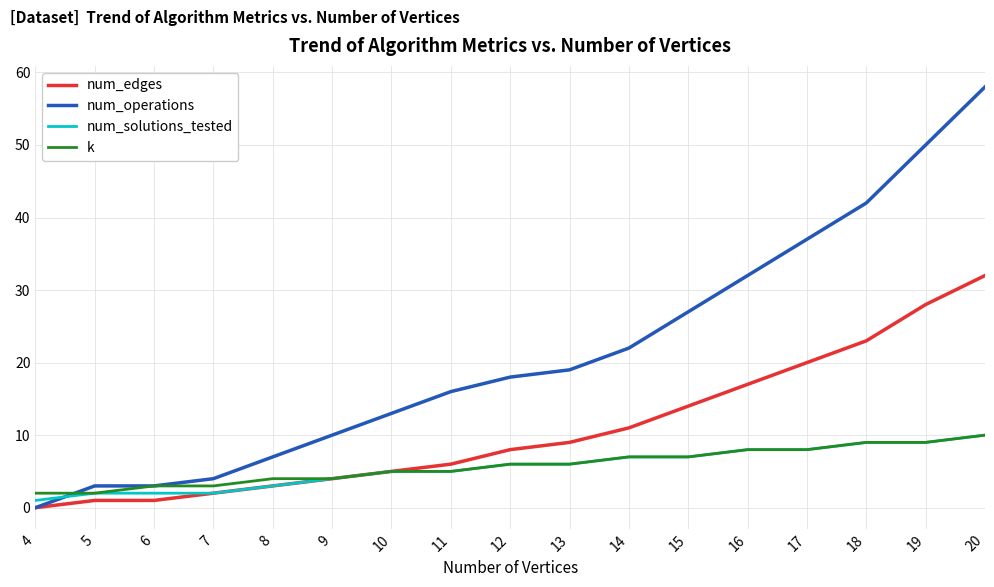

Which series has the largest range (max minus min)?

num_operations